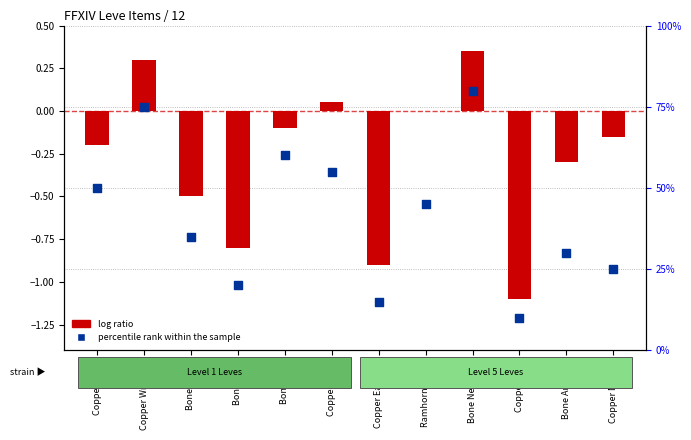

At which category is the sum across all series the highest?

Bone Necklace